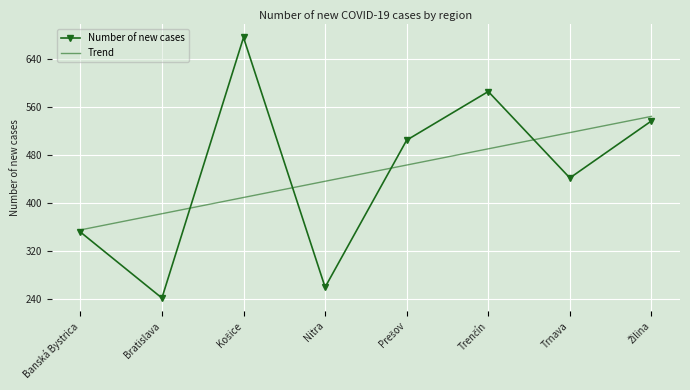

Which series ends up on top after the final intersection of Trend and Number of new cases?

Trend